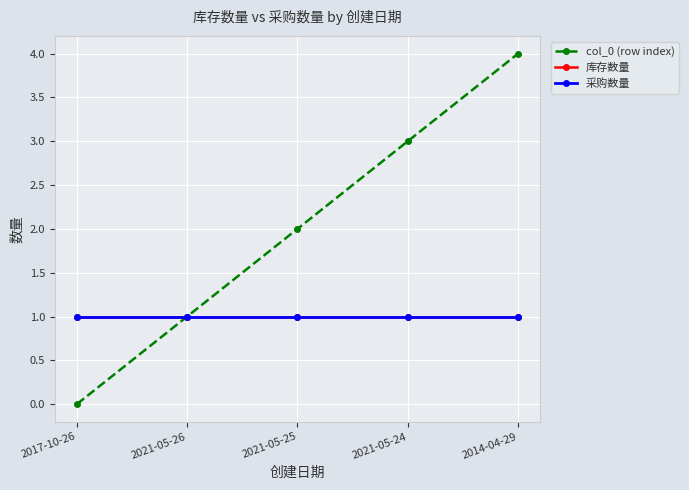

Is this an area chart (filled region under the line)?

No